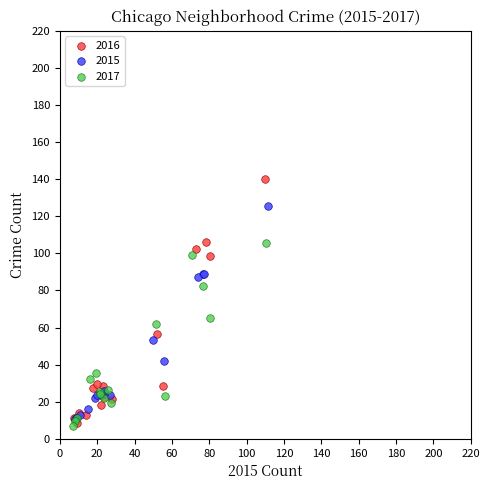

Which series contains the highest Y value?

2016